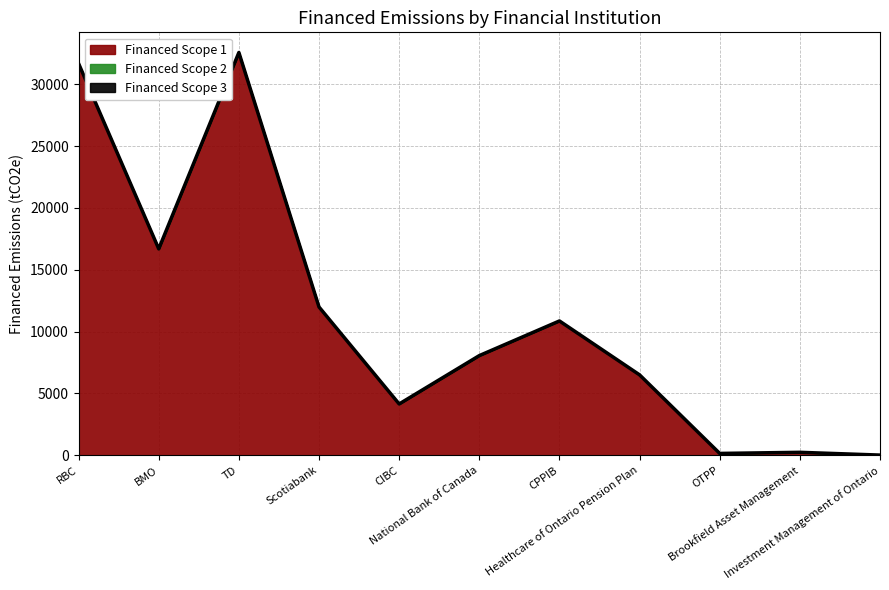

How many values in the Financed Scope 2 series are below 6?

5